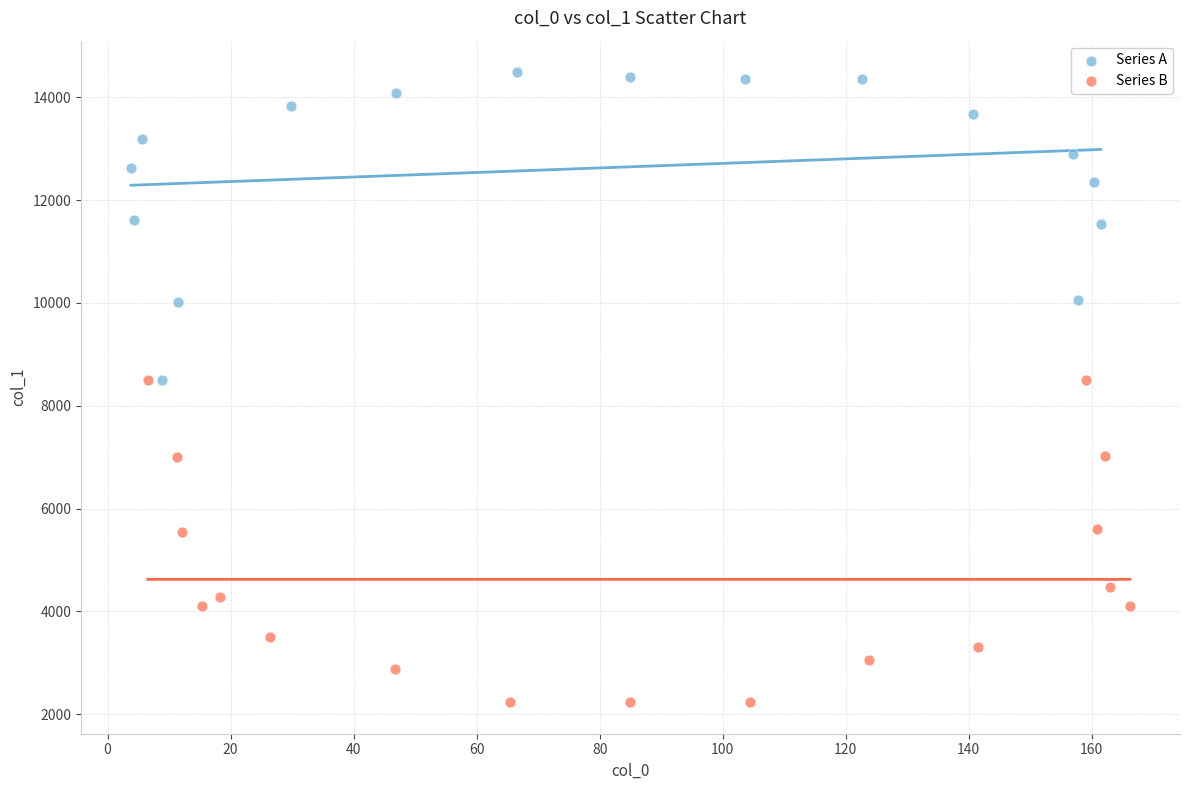

Which series reaches the maximum Y coordinate?

Series A